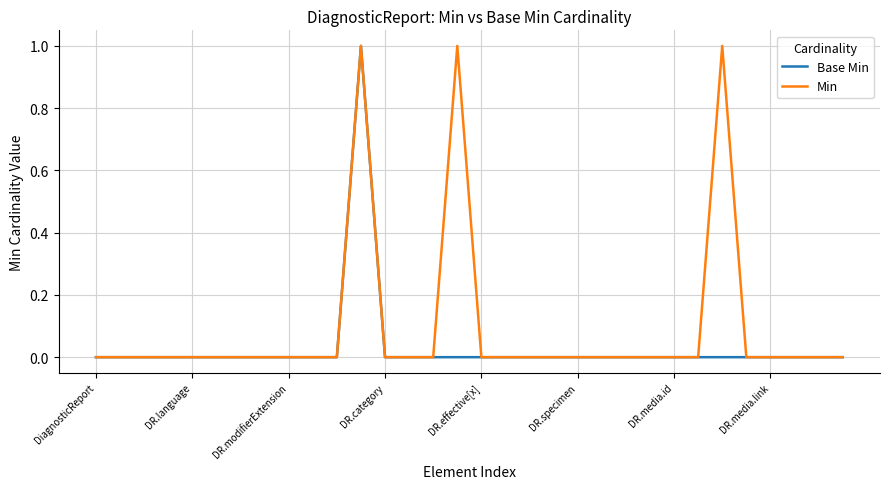

Which series has the largest total across all categories?

Min